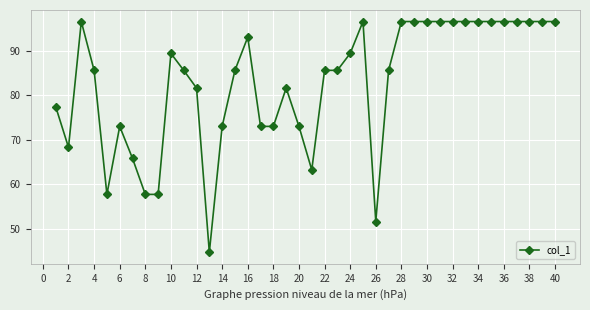

What is the smallest value displayed?

44.7